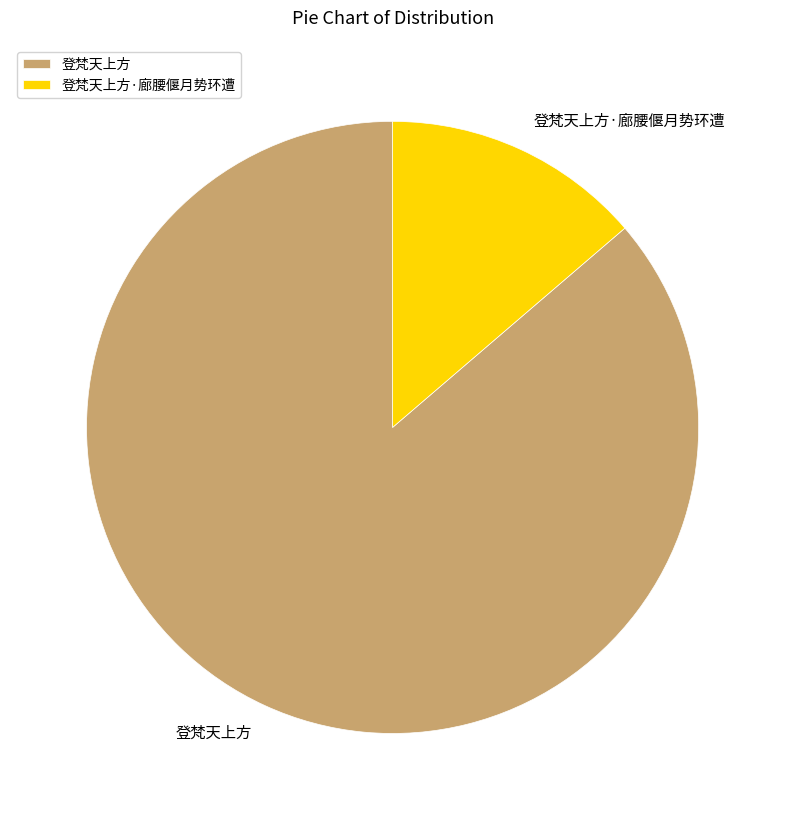

Do 登梵天上方·廊腰偃月势环遭 and 登梵天上方 together represent more than half of the pie?

Yes